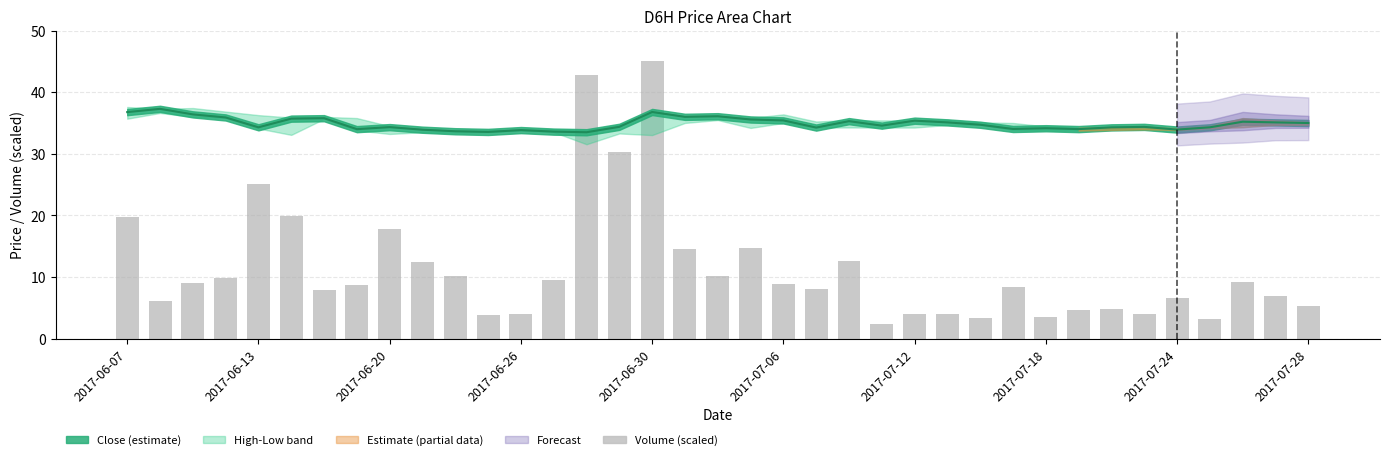

How many data points are above 8?

21